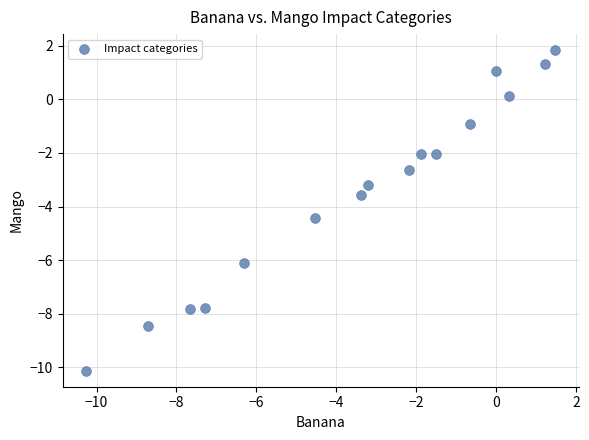

What is the range of X values (max minus min)?

11.7